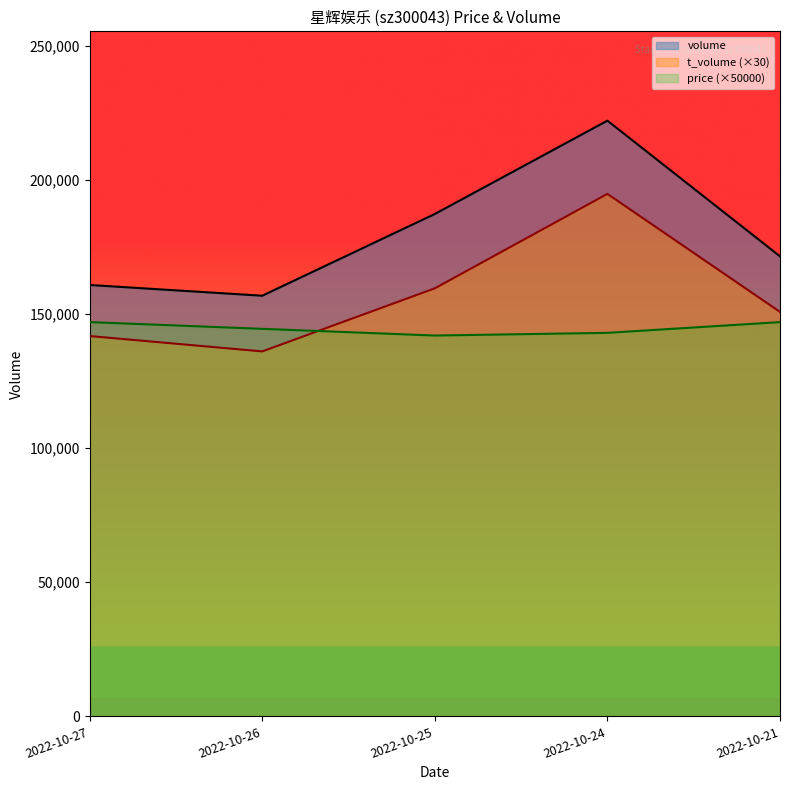

How many data points in price are above 144500?

2